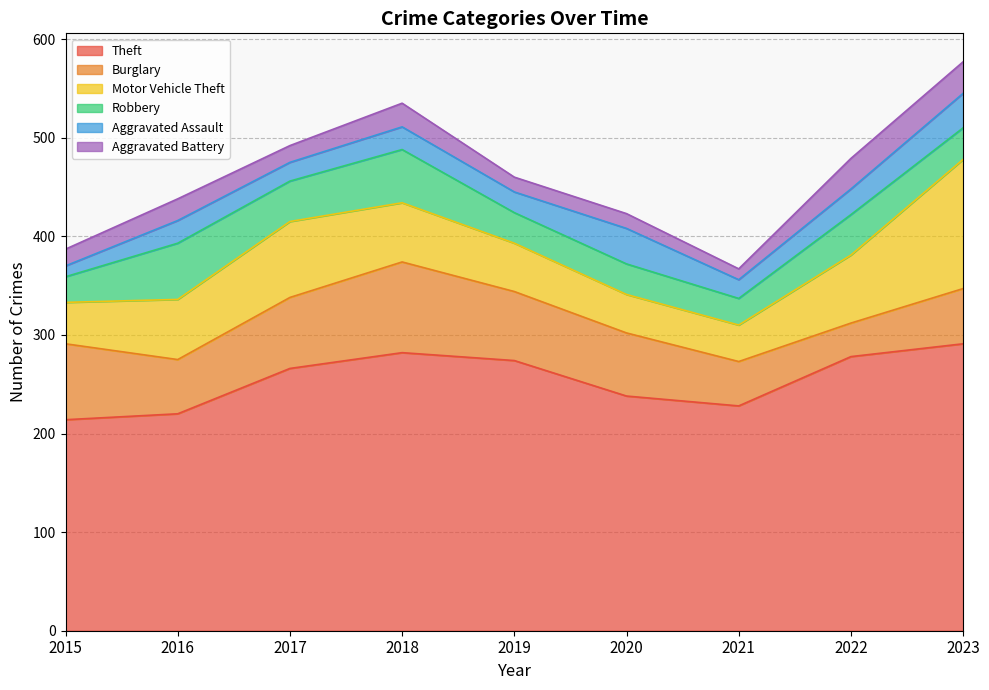

Is it true that Theft equals 423 at 2018?

False